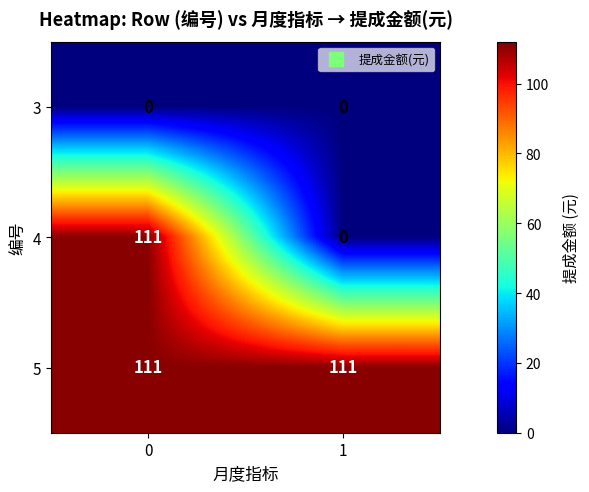

Rank the categories by 4 value from highest to lowest.

0, 1